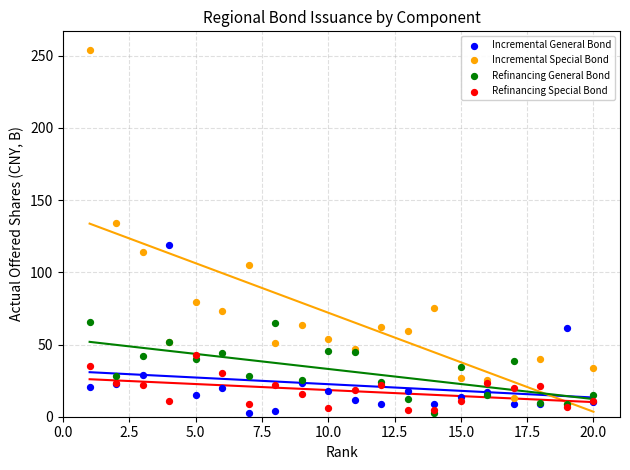

Which series has the widest spread of Y values?

Incremental Special Bond